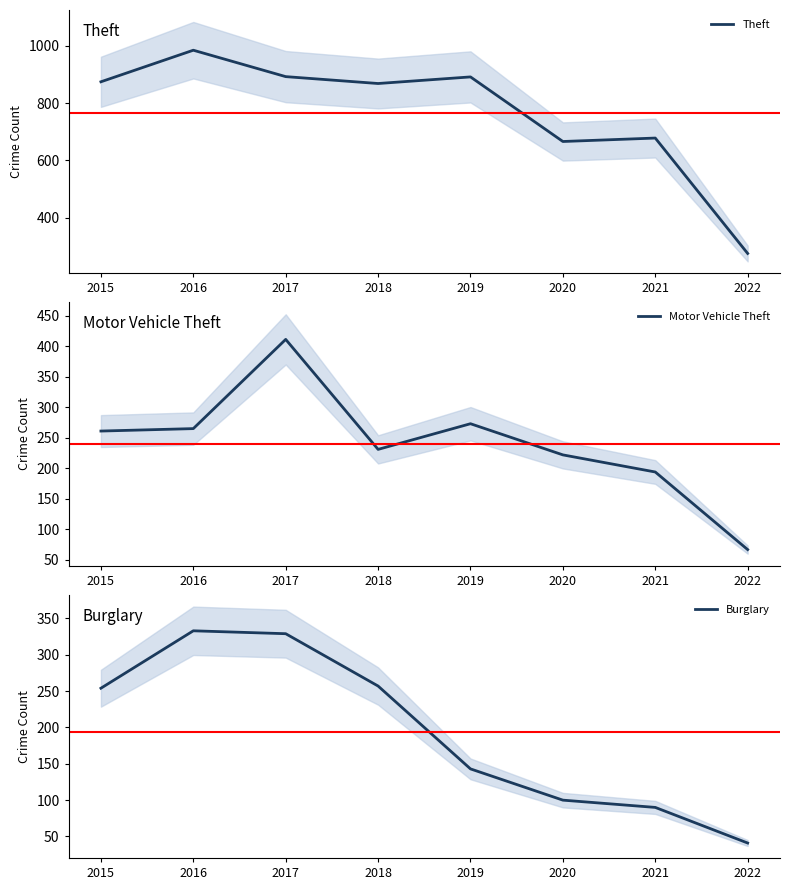

What is the value of the Motor Vehicle Theft point at the 6th from the left?

222